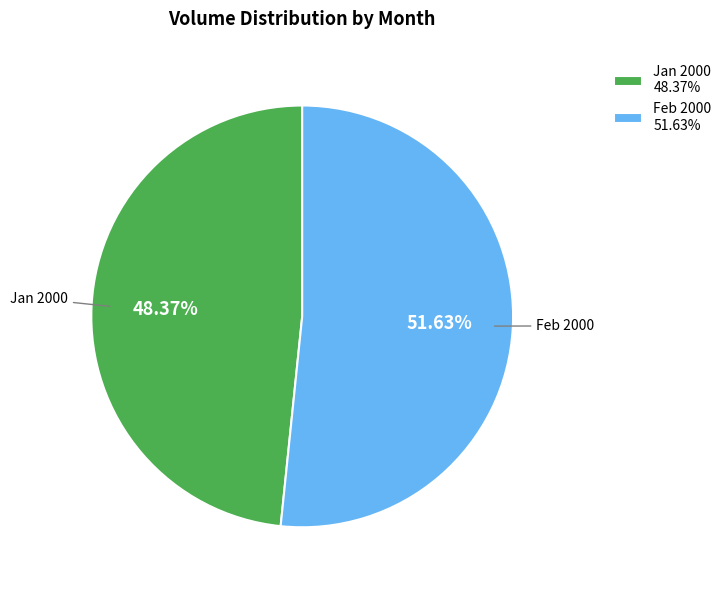

Combined, do Jan 2000 48.37% and Feb 2000 51.63% account for over 50%?

Yes